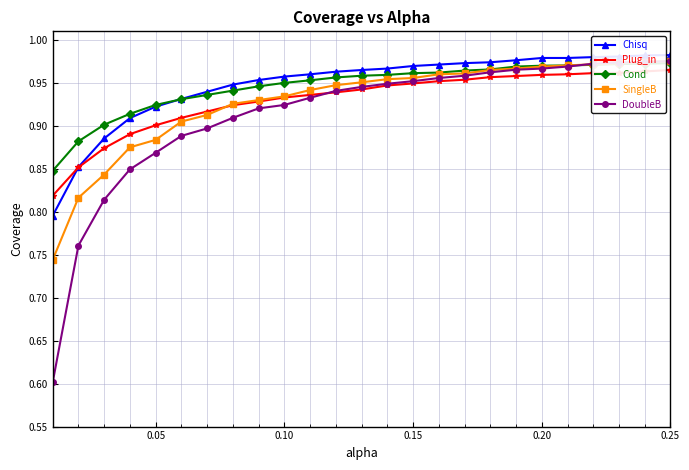

At how many categories does at least one series exceed 0?

25